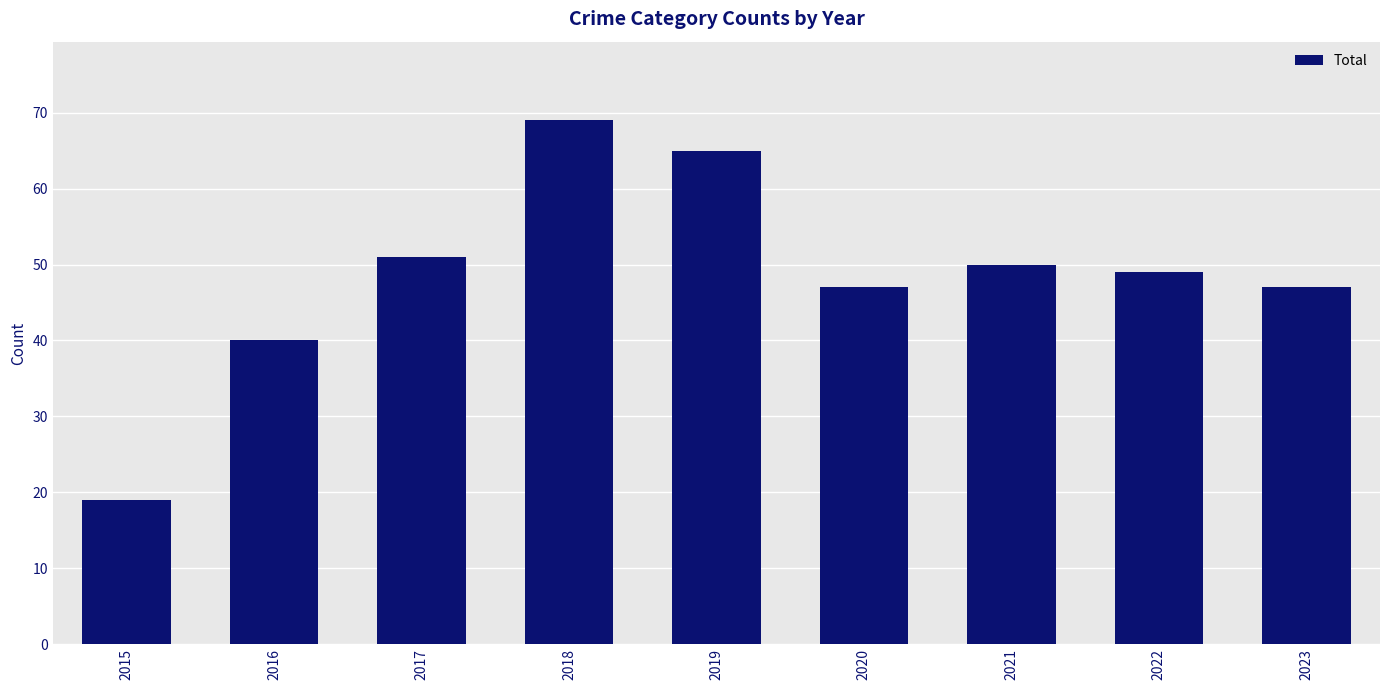

What is the sum of the values at 2020 and 2018?

116